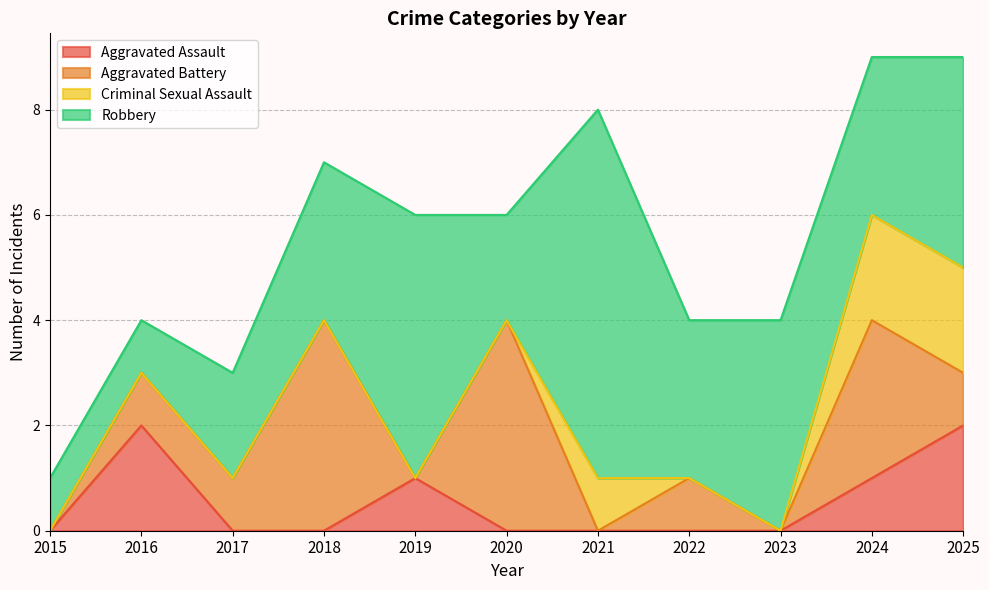

Between which two adjacent categories do Aggravated Battery and Robbery first intersect?

2017 and 2018